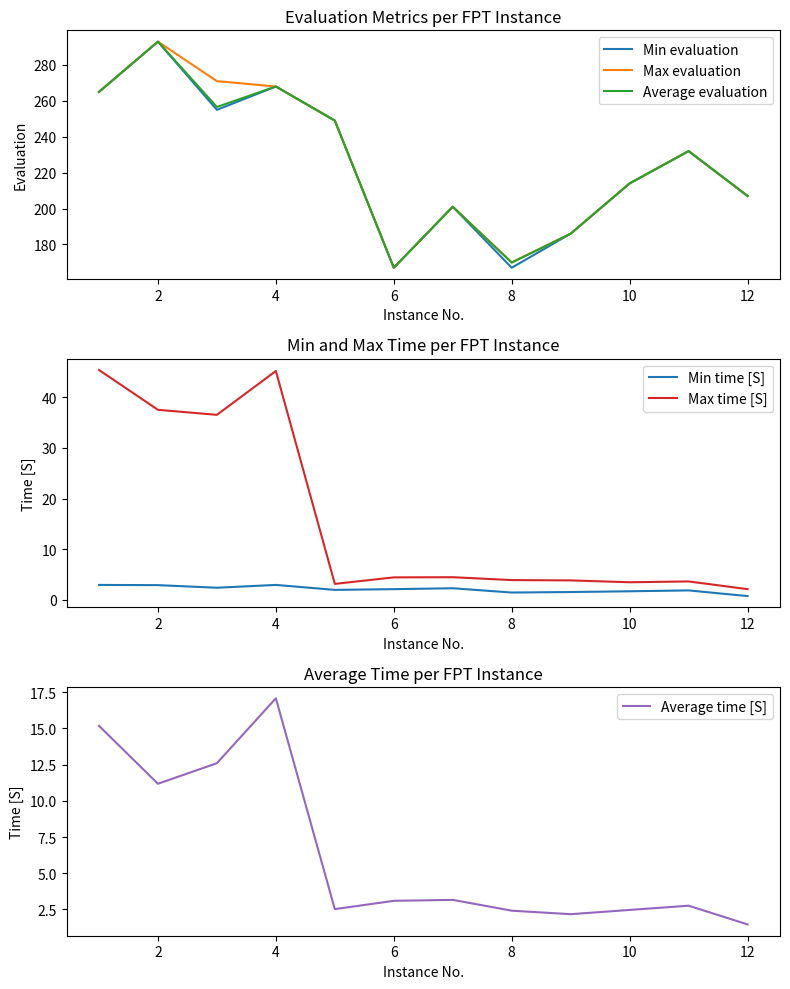

How many distinct data groups are displayed?

6